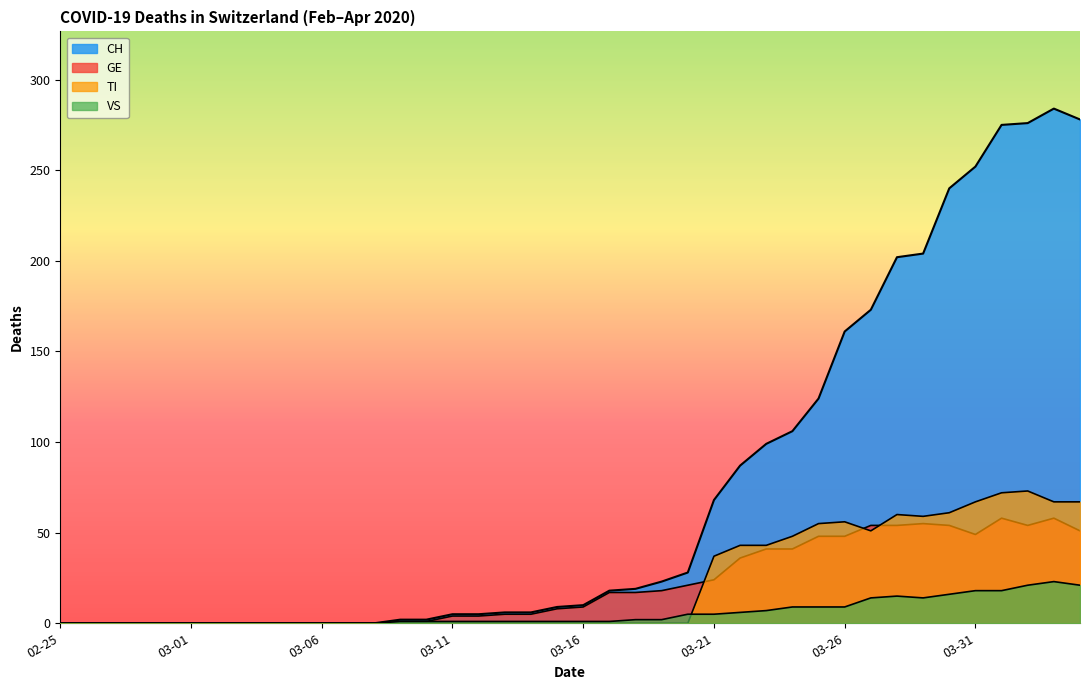

What is the total value across all series at 2020-03-28?

331